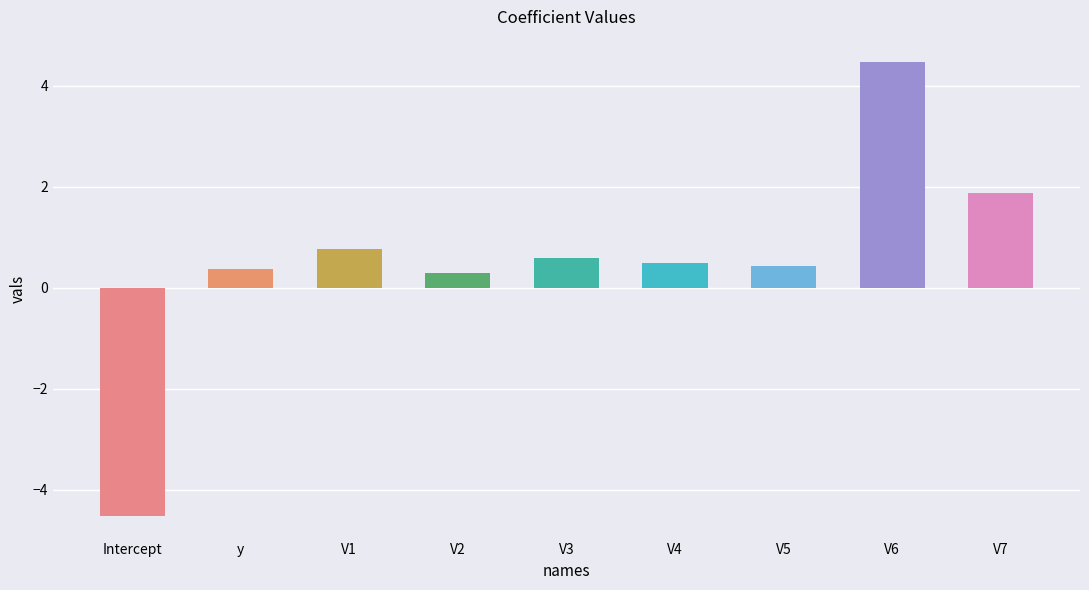

Between V3 and V7, which is larger?

V7